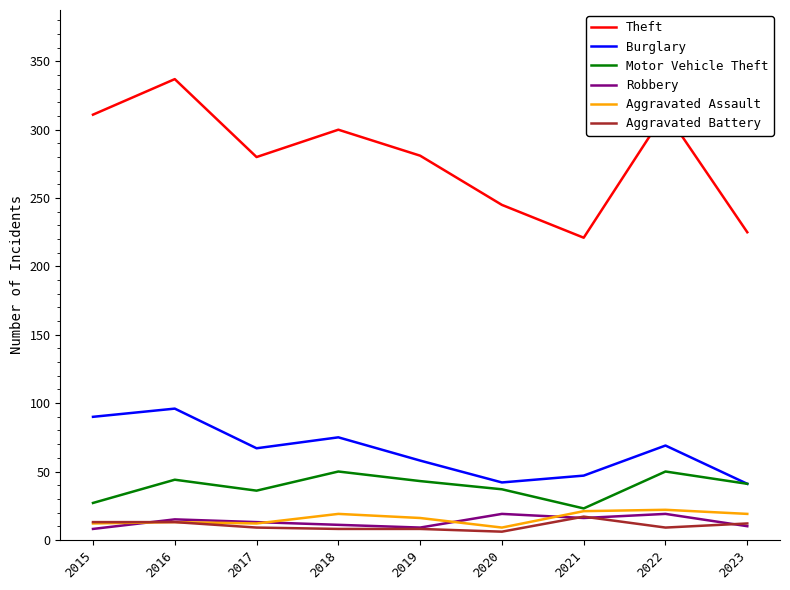

Is the value of Motor Vehicle Theft at 2016 greater than the value of Aggravated Assault at 2021?

Yes